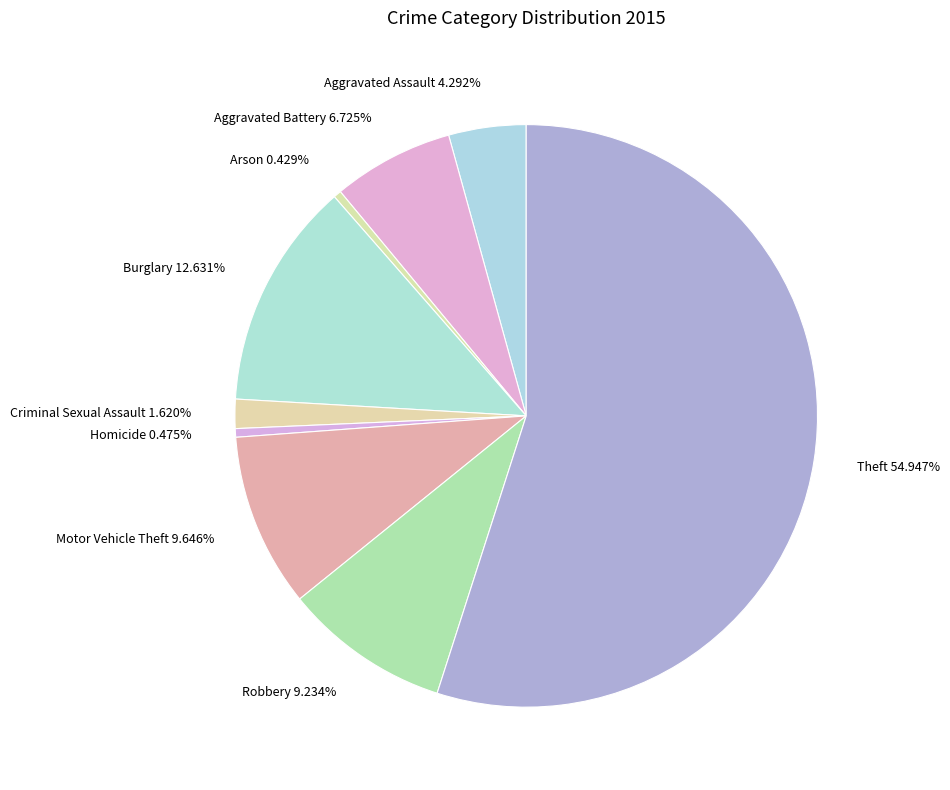

To the nearest percent, what portion does Aggravated Assault represent?

4%